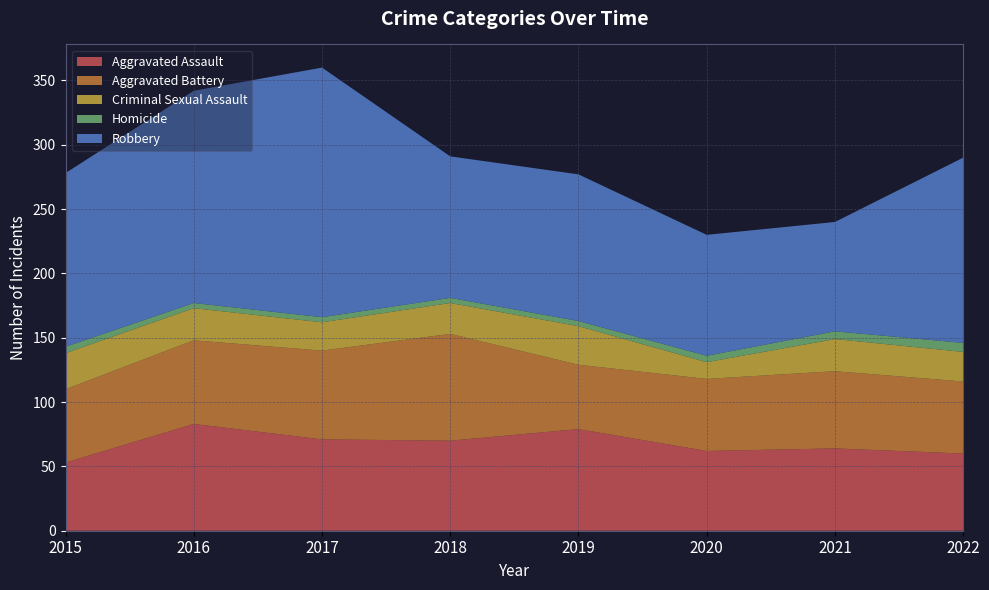

Reading left to right, extract all data points from this chart.

Aggravated Assault: 2015=53	2016=83	2017=71	2018=70	2019=79	2020=62	2021=64	2022=60
Aggravated Battery: 2015=57	2016=65	2017=69	2018=83	2019=50	2020=56	2021=60	2022=56
Criminal Sexual Assault: 2015=28	2016=25	2017=22	2018=24	2019=30	2020=13	2021=25	2022=23
Homicide: 2015=5	2016=4	2017=4	2018=4	2019=4	2020=5	2021=6	2022=7
Robbery: 2015=135	2016=165	2017=194	2018=110	2019=114	2020=94	2021=85	2022=144